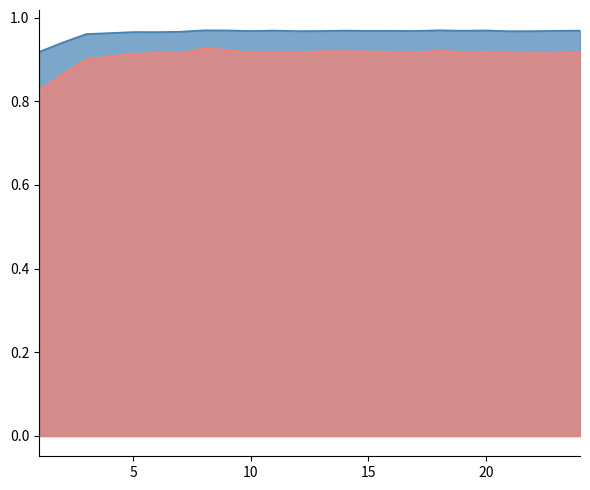

How many lines are shown in the chart?

2